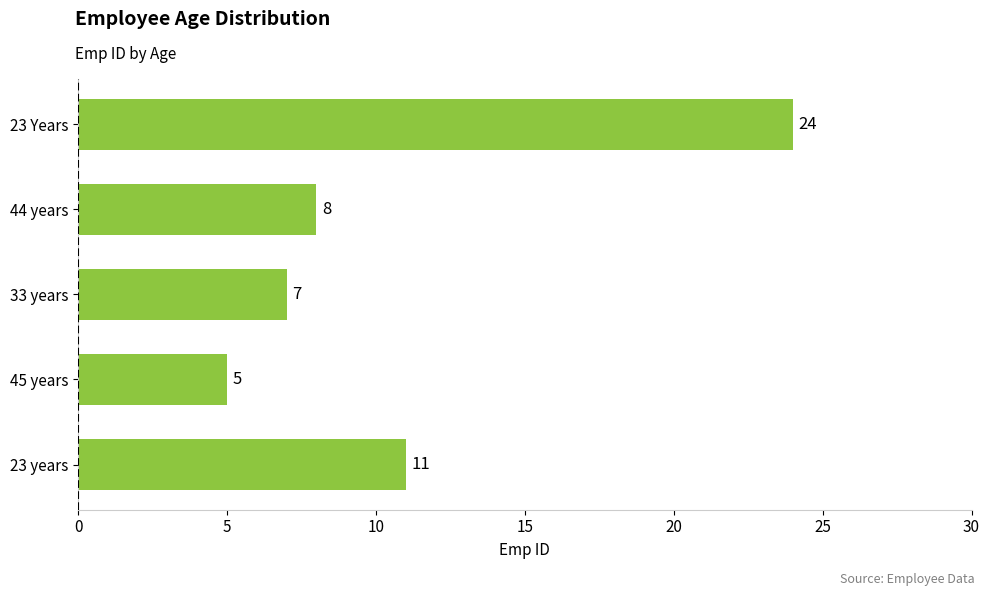

List the labels in order of value, largest first.

23 Years, 23 years, 44 years, 33 years, 45 years